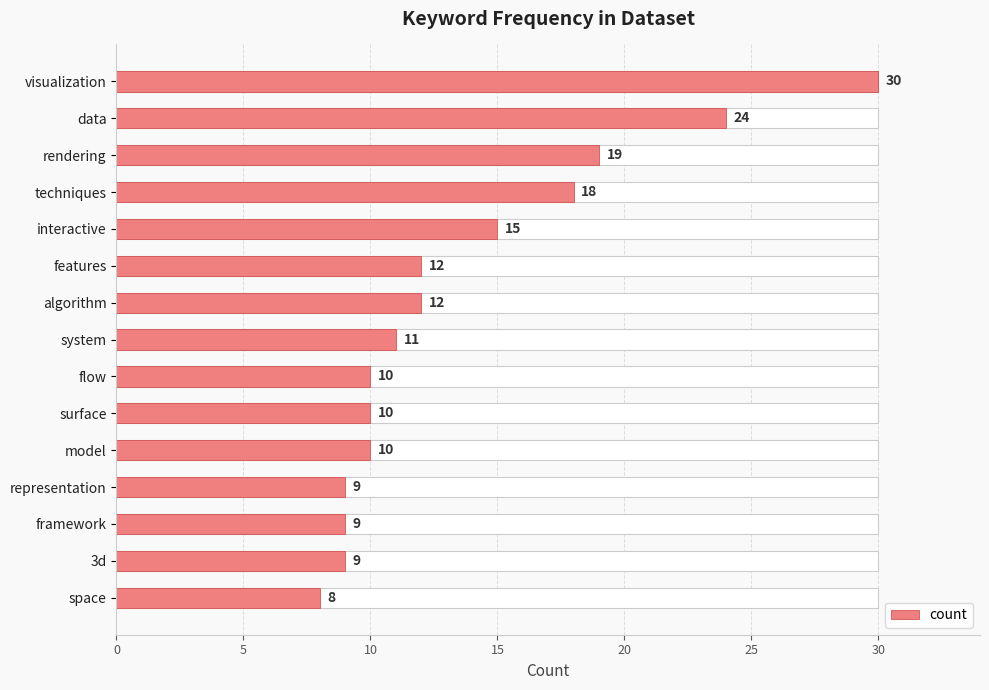

What is the greatest value displayed?

30